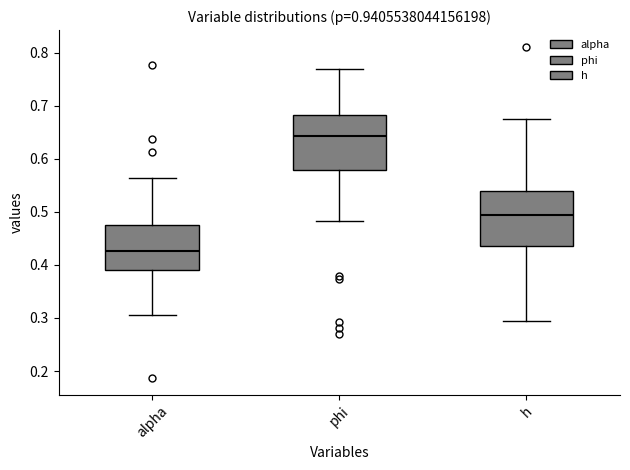

Where is the upper edge of the box for h on the y-axis? The values are not printed on the chart, so give them approximately, as read against the axis.

0.54